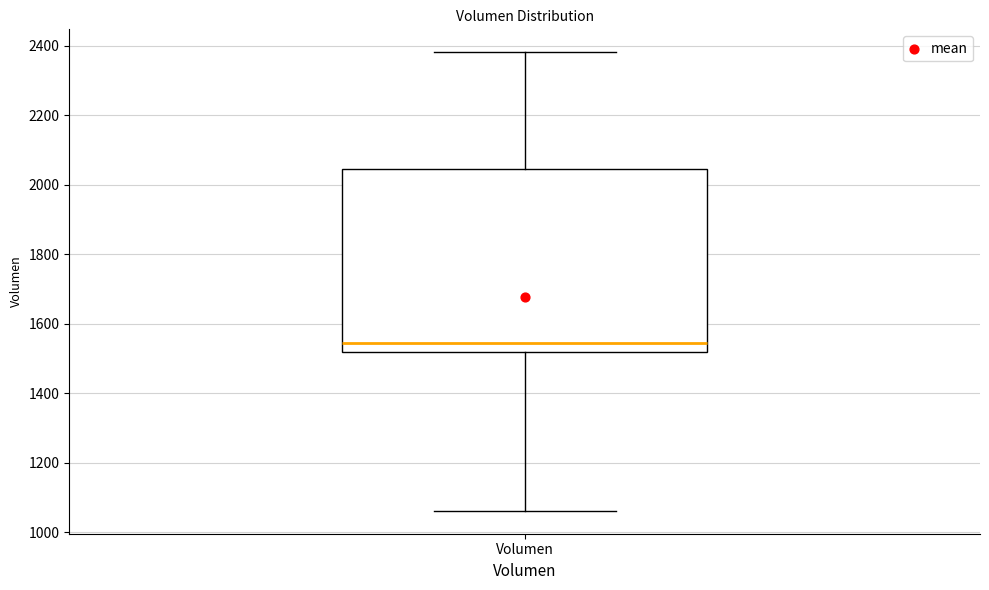

Where is the lower edge of the box for Volumen on the y-axis? The values are not printed on the chart, so give them approximately, as read against the axis.

1520